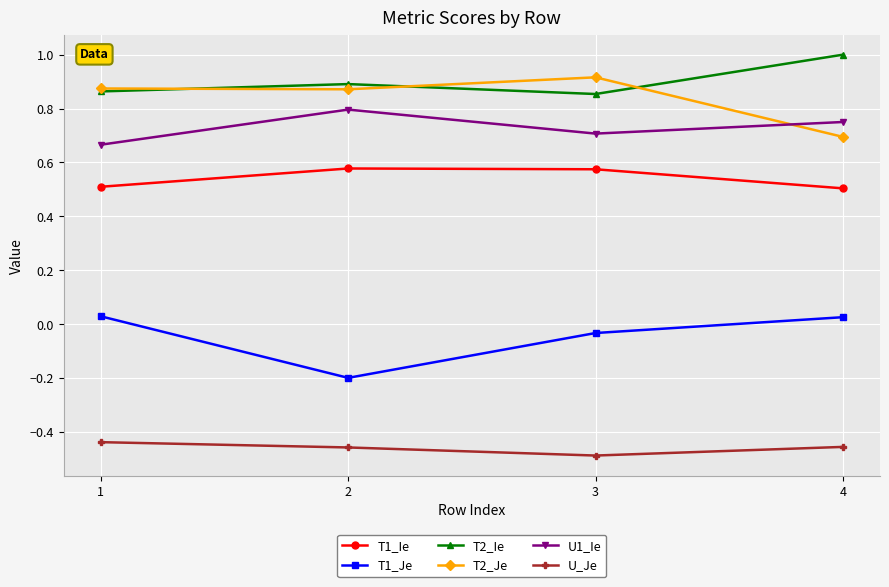

The value of U_Je at 2 is -0.5. True or false?

True